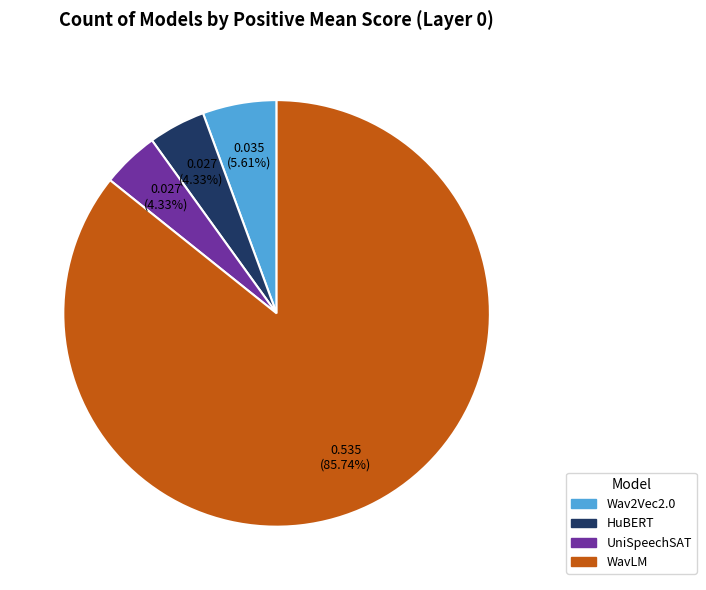

To the nearest percent, what is the average slice percentage?

25%